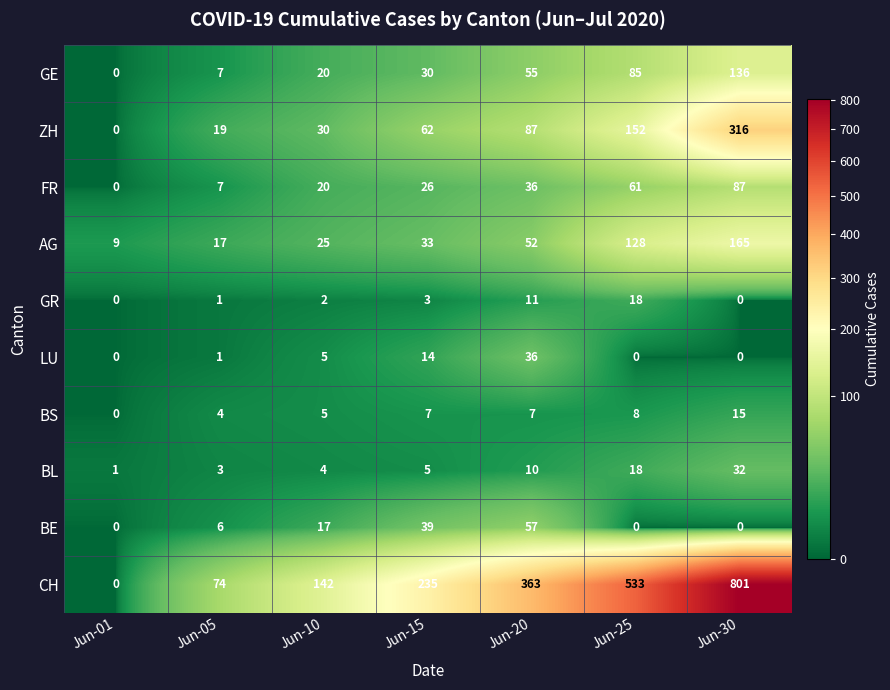

What is the sum of the GE values at Jun-25 and Jun-20?

140